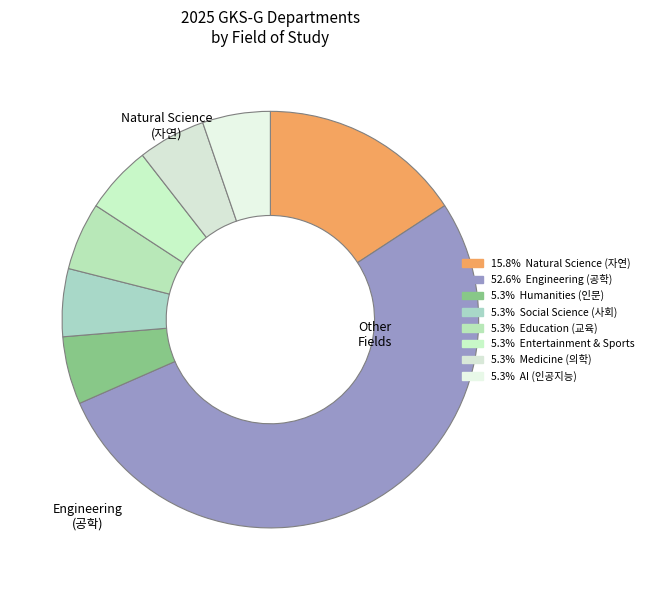

How many segments does this pie chart have?

8